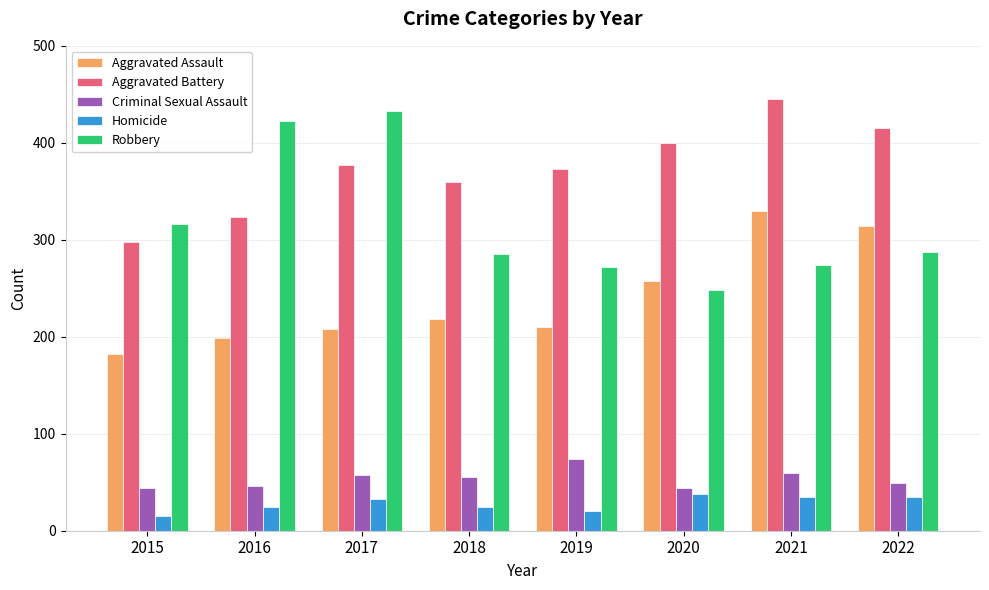

Which category has the highest value in the Aggravated Assault series?

2021